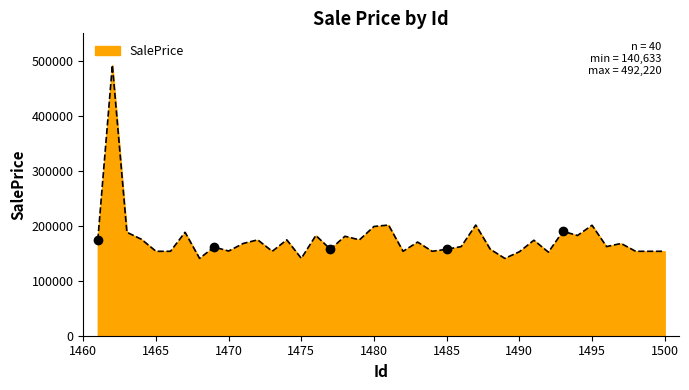

What is the difference between the maximum and minimum values?

351587.0